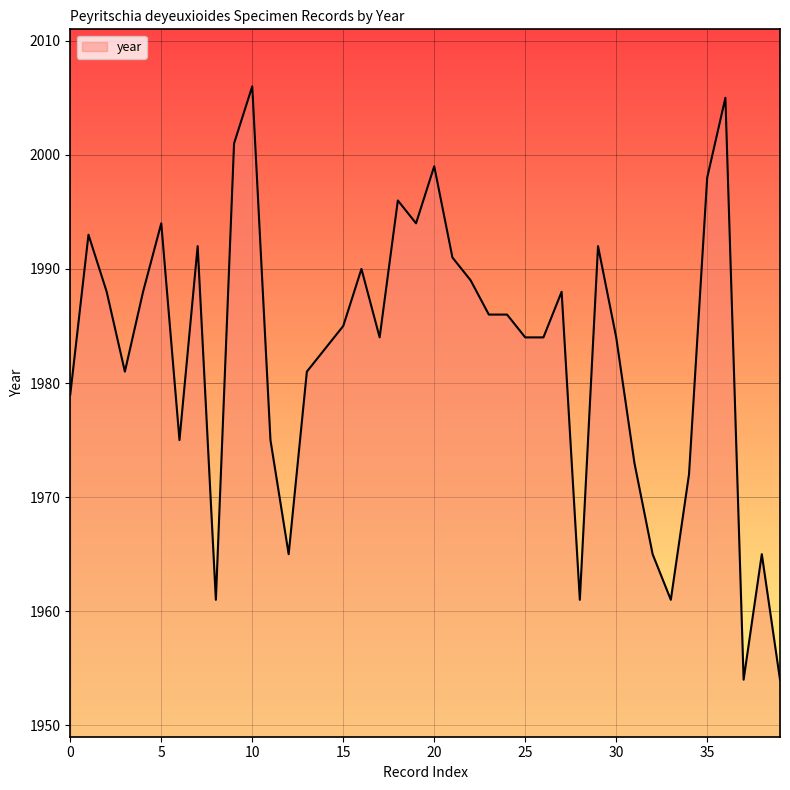

What is the smallest value displayed?

1954